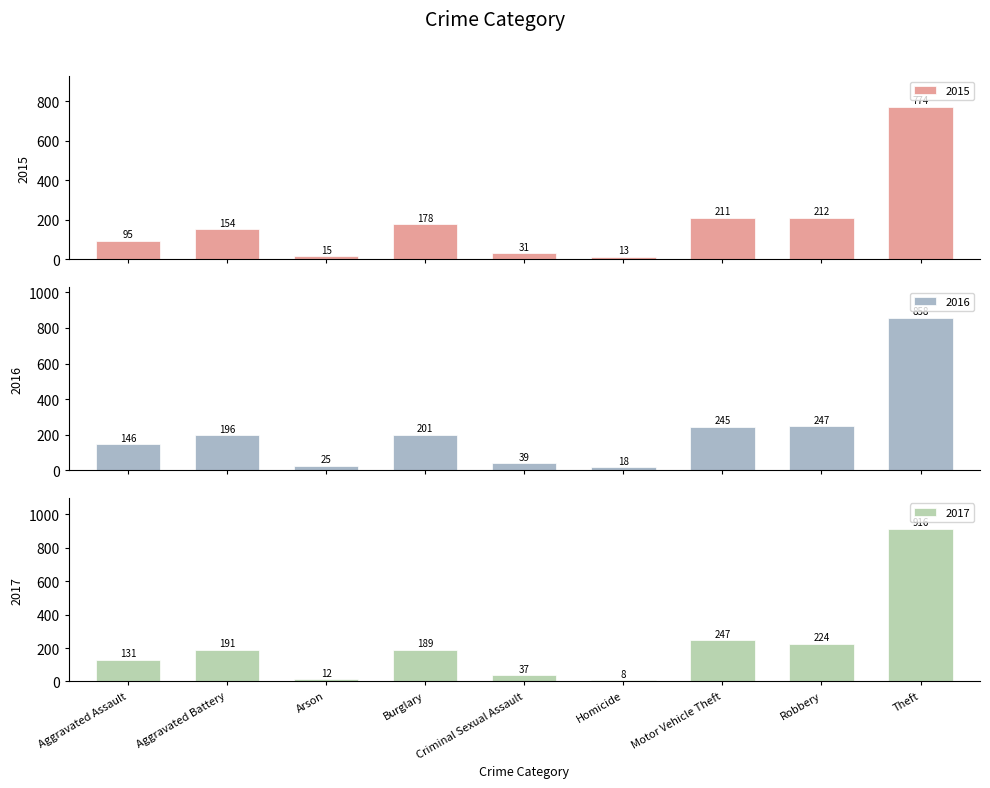

The value of 2016 at Criminal Sexual Assault is 39. True or false?

True